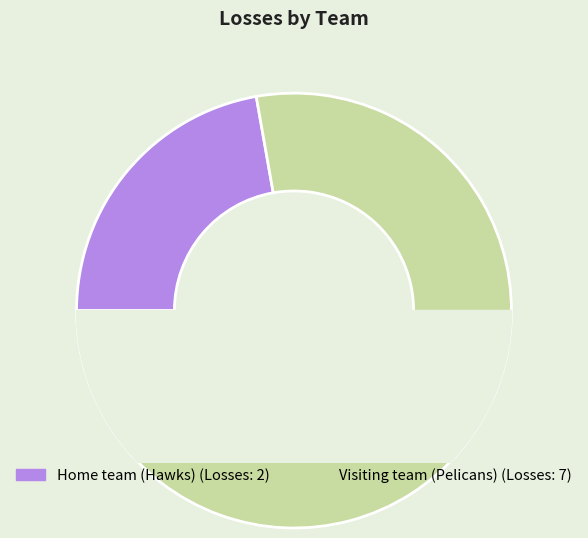

Which has a higher value, Visiting team (Pelicans) or Home team (Hawks)?

Visiting team (Pelicans)